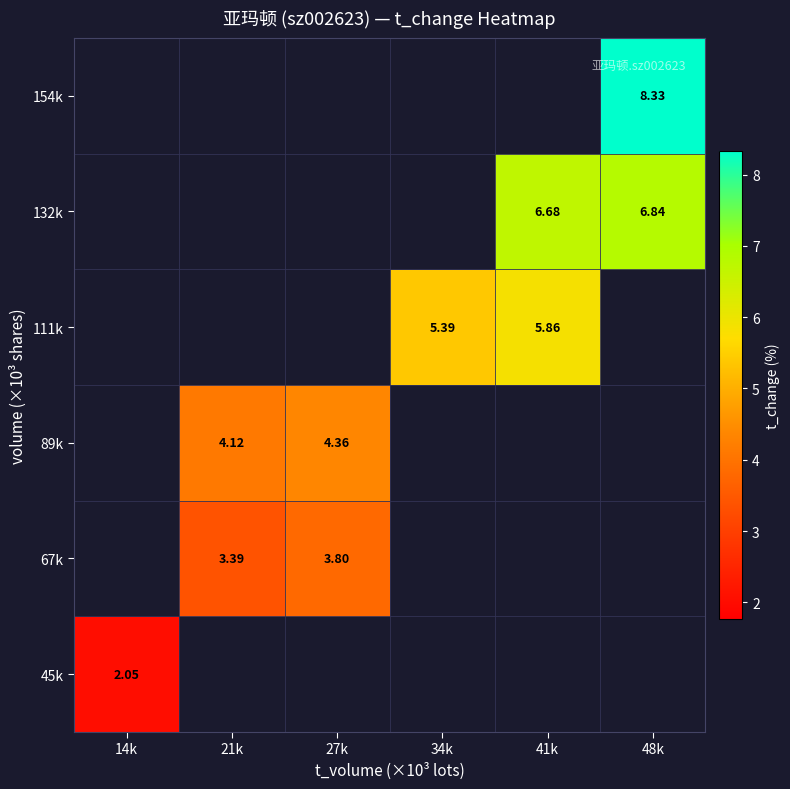

Rank the series by their average value, from lowest to highest.

45k, 67k, 89k, 111k, 132k, 154k